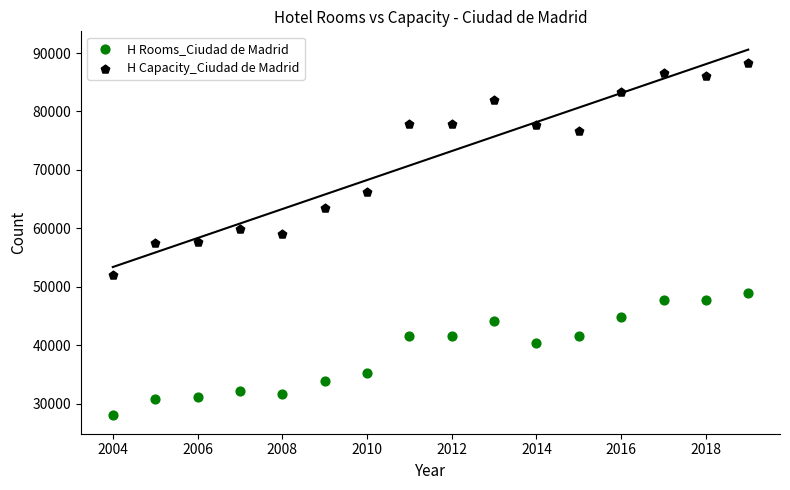

In the H Rooms_Ciudad de Madrid series, what Y value is closest to 38451?

40374